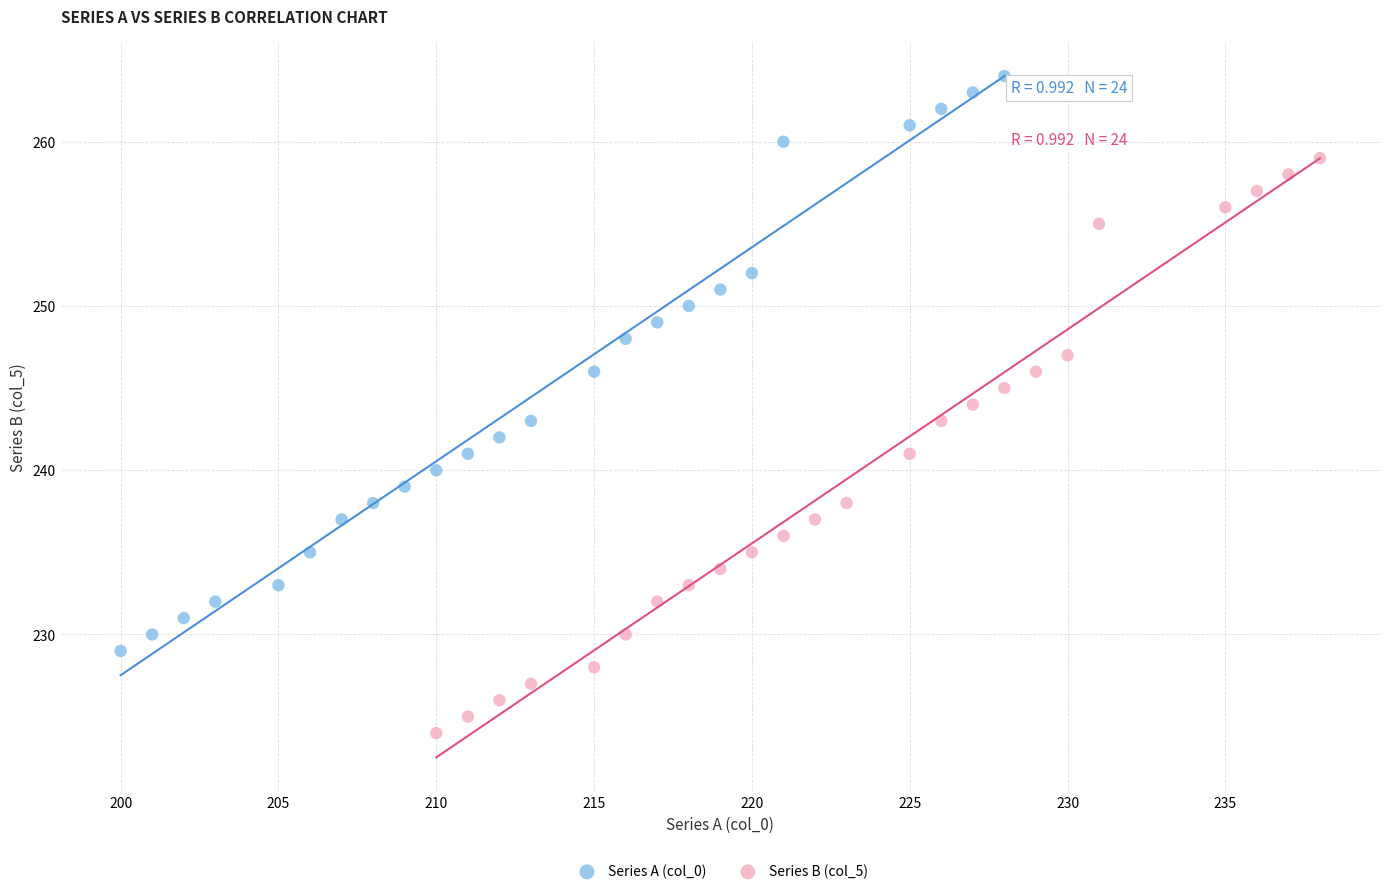

Which series contains the lowest Y value?

Series B (col_5)